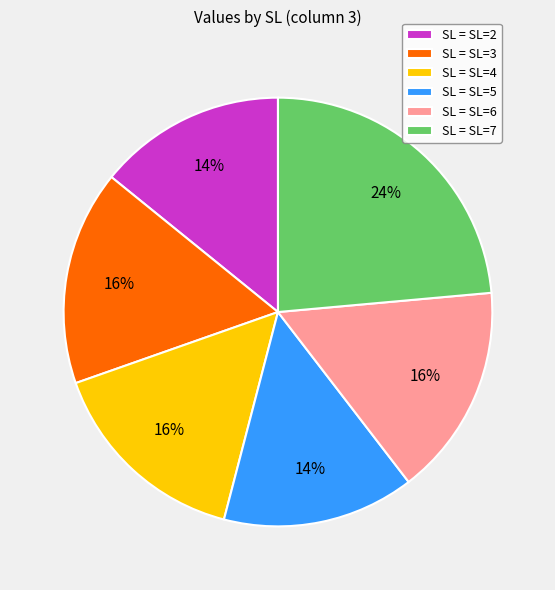

To the nearest percent, what is the average slice percentage?

17%